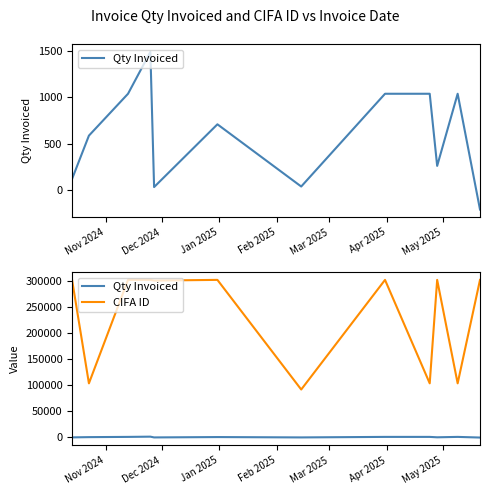

How many values in Qty Invoiced are below zero?

1